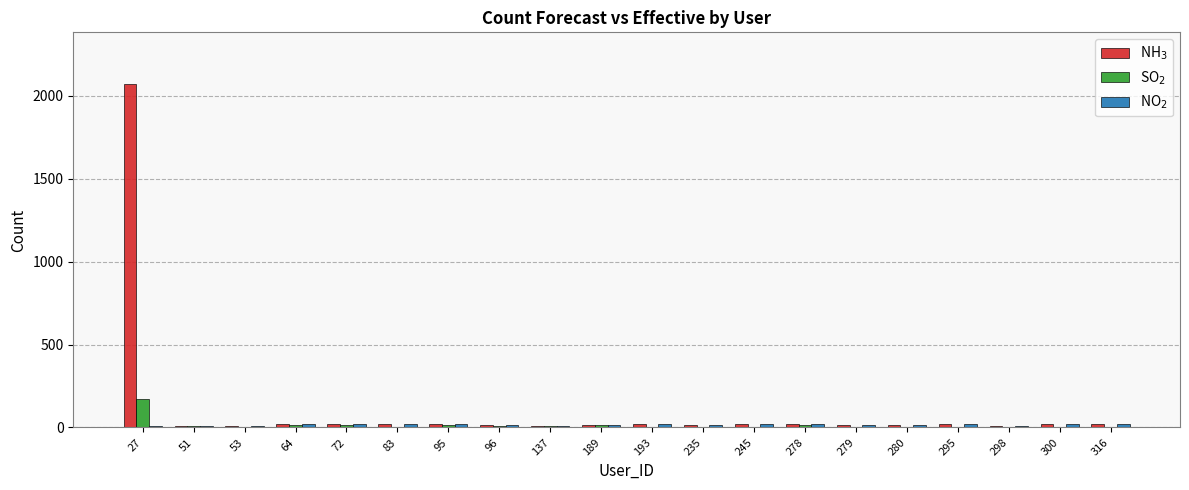

Are the bars grouped side by side (vs. stacked)?

Yes